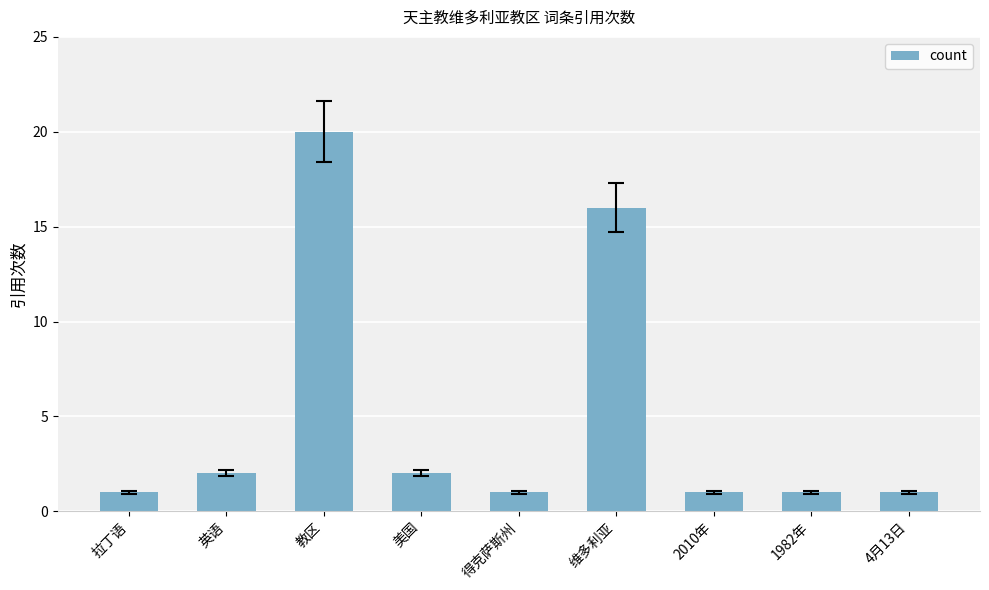

Which has a higher value, 教区 or 得克萨斯州?

教区